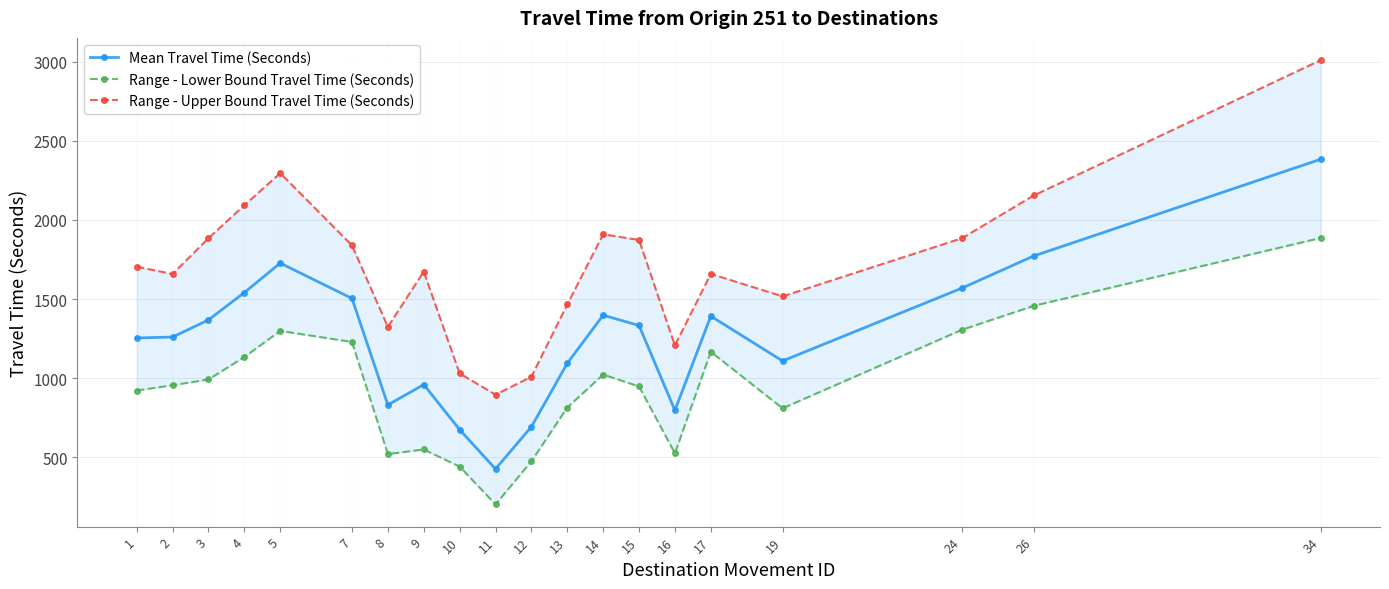

Reading left to right, what are all the values shown in this chart?

Mean Travel Time (Seconds): 1254	1260	1368	1541	1727	1504	831	960	675	427	693	1094	1398	1333	797	1392	1109	1569	1772	2383
Range - Lower Bound Travel Time (Seconds): 922	956	992	1134	1299	1229	521	550	442	203	475	815	1023	948	526	1167	810	1306	1457	1886
Range - Upper Bound Travel Time (Seconds): 1704	1658	1884	2092	2295	1839	1324	1673	1030	896	1009	1466	1909	1873	1207	1659	1517	1884	2154	3009